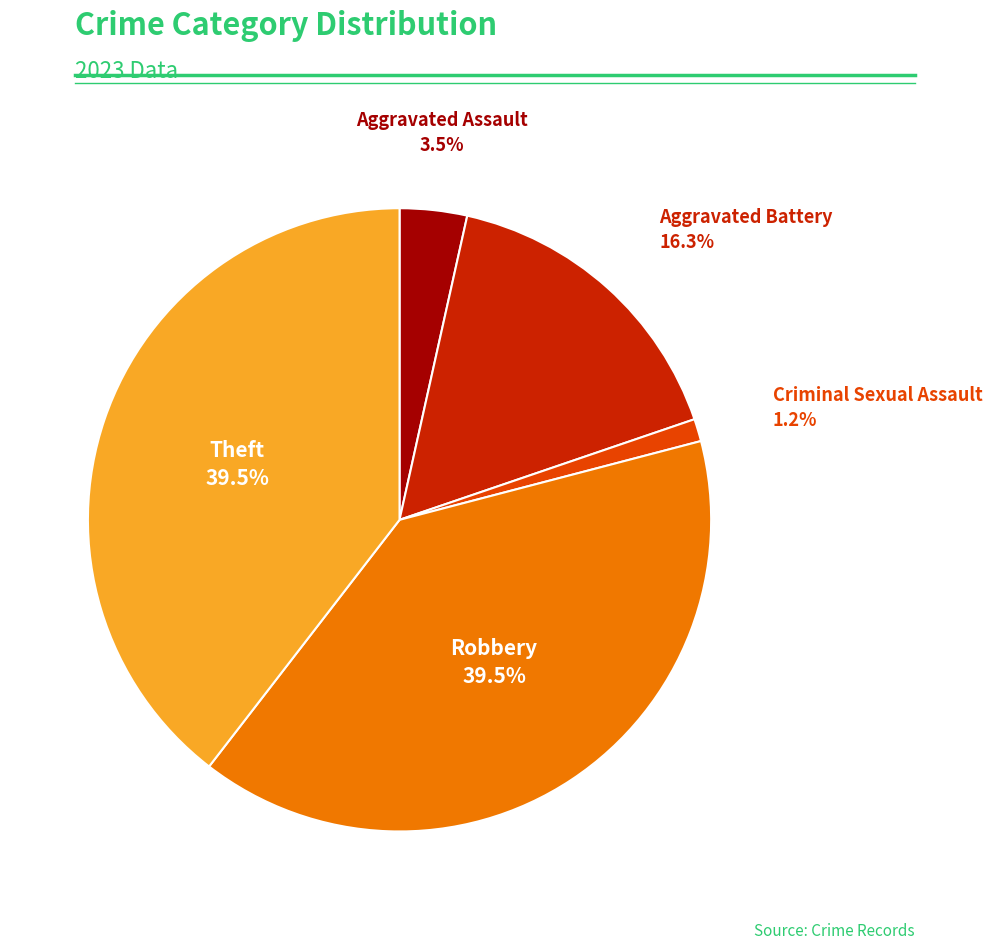

How many slices are in this pie chart?

5